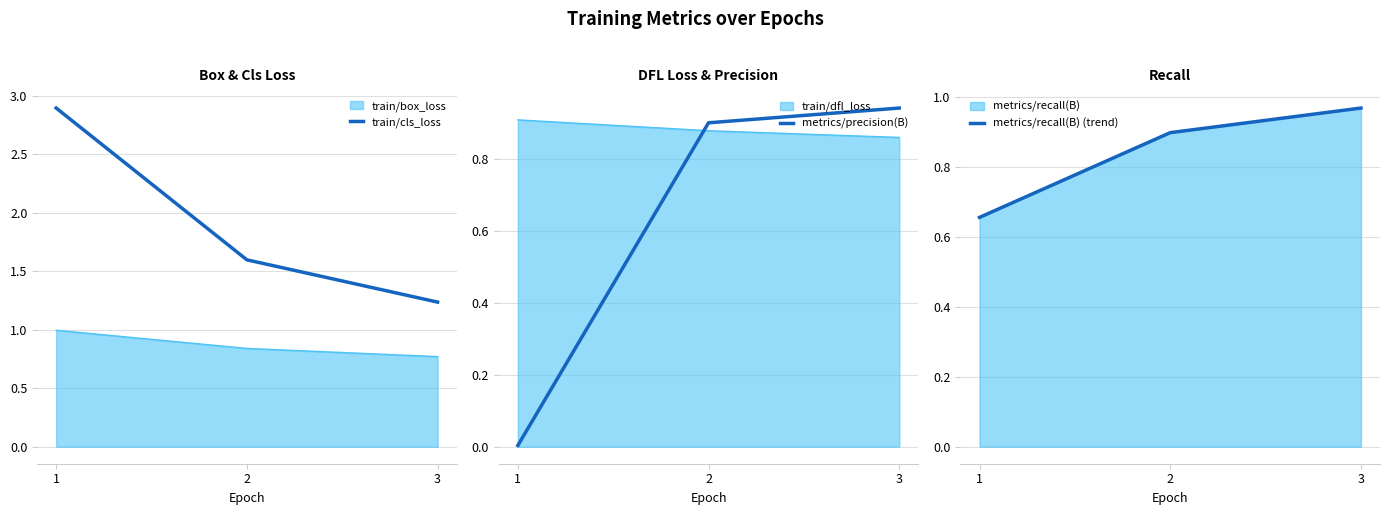

The value of metrics/precision(B) at 1 is 0.0. True or false?

True